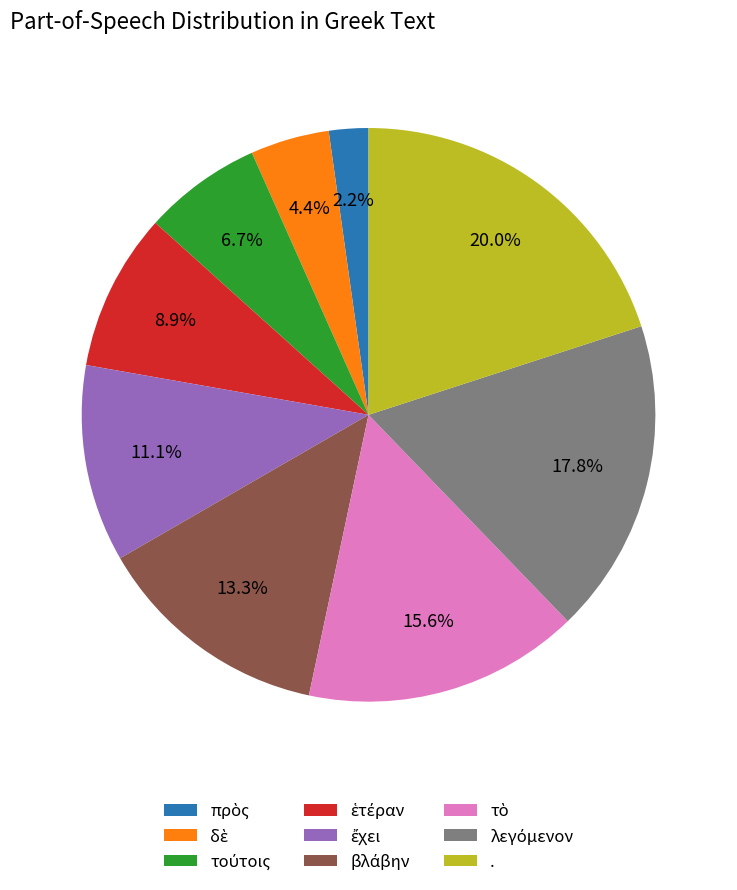

How many slices are in this pie chart?

9